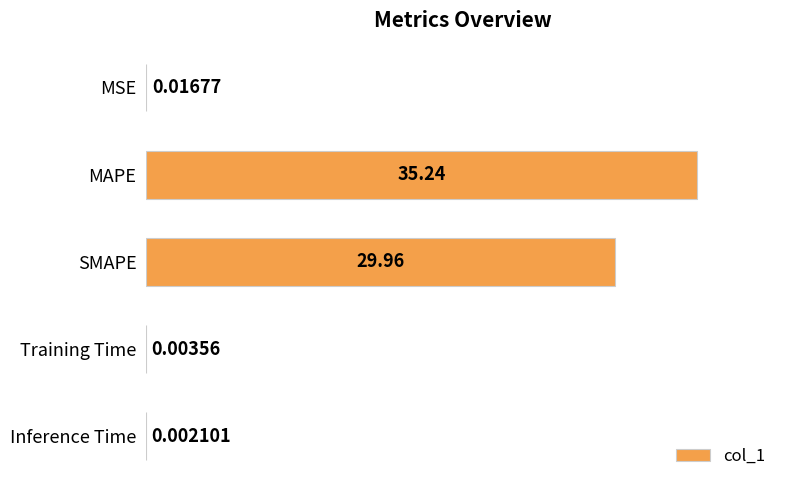

Which category has the highest value across all series?

MAPE